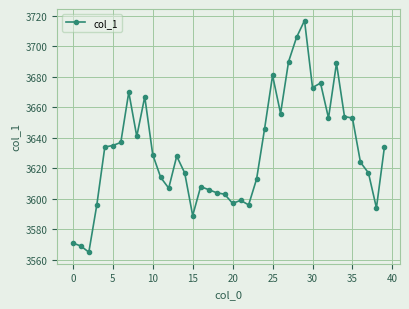

What is the greatest value displayed?

3717